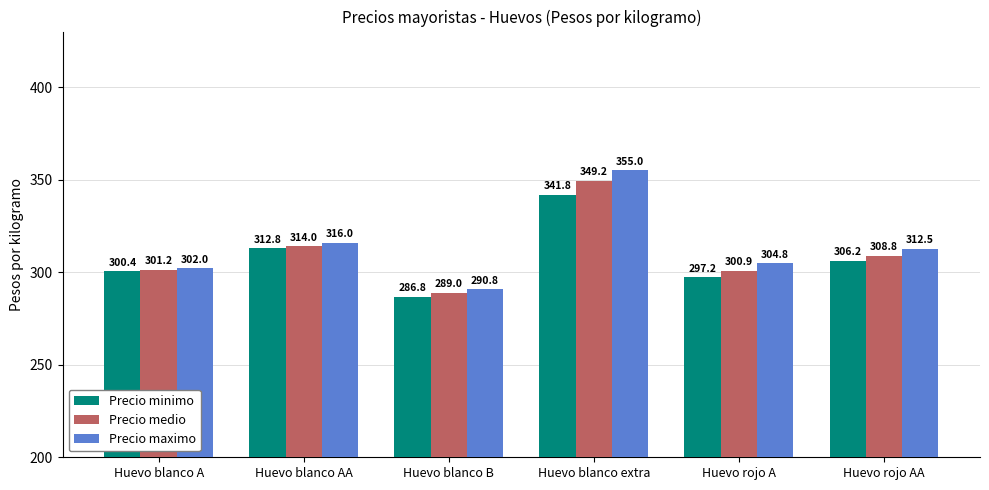

Which series has the largest total across all categories?

Precio maximo